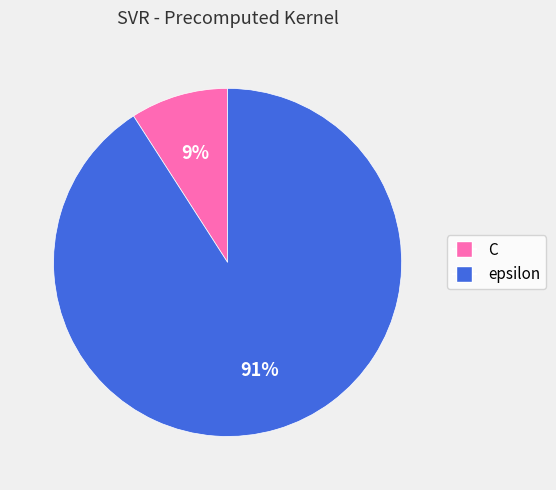

How many segments does this pie chart have?

2